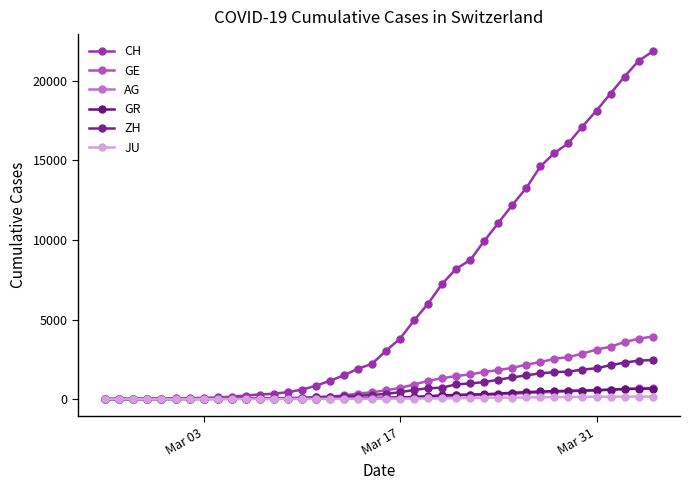

Does the chart have visible grid lines?

No